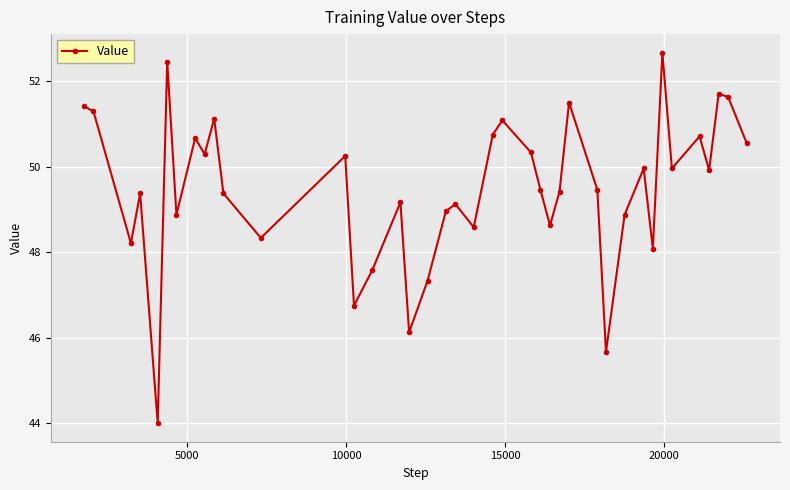

How many interior local valleys (lower than both neighbors) does the data have?

13